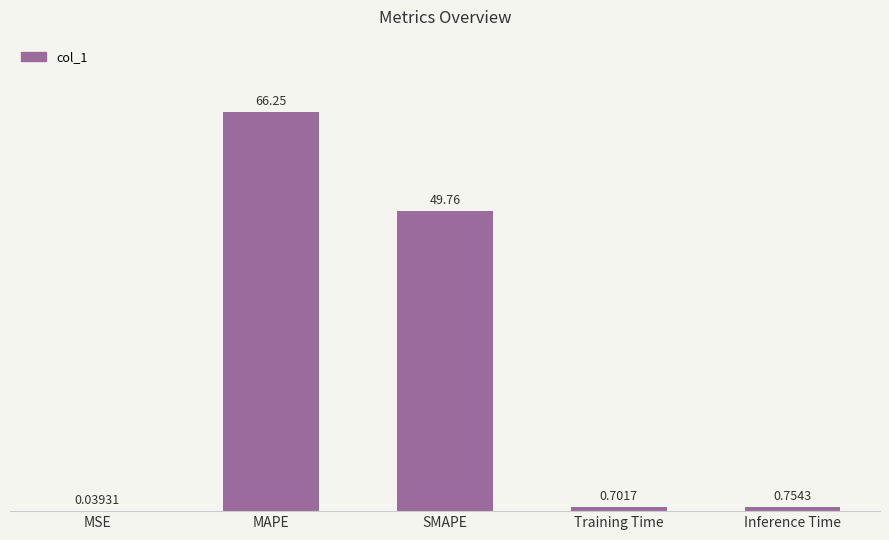

At which label is the value closest to 33?

SMAPE